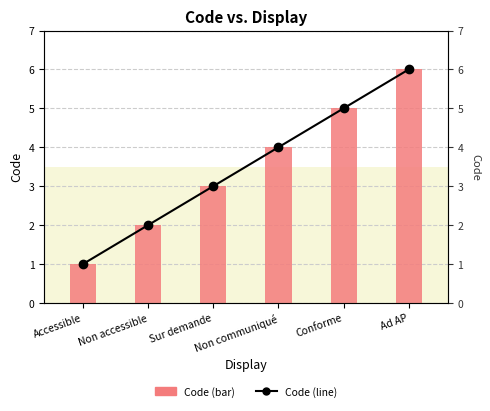

What is the approximate value of Code at Non communiqué?

4